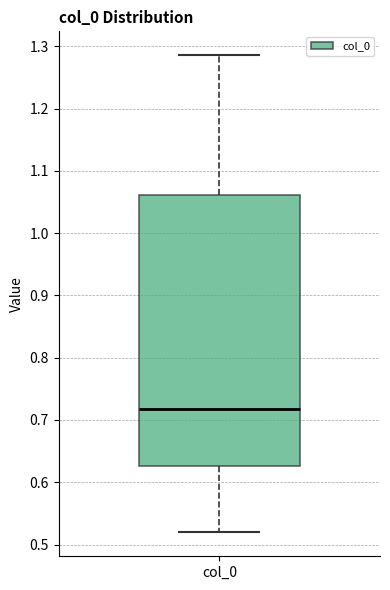

Transcribe this box plot: give where the median line is, the range the box spans, and where the two whiskers end, as read against the y-axis. The values are not printed on the chart, so give them approximately, as read against the axis.

median 0.72, box 0.63 to 1.06, whiskers 0.52 to 1.29